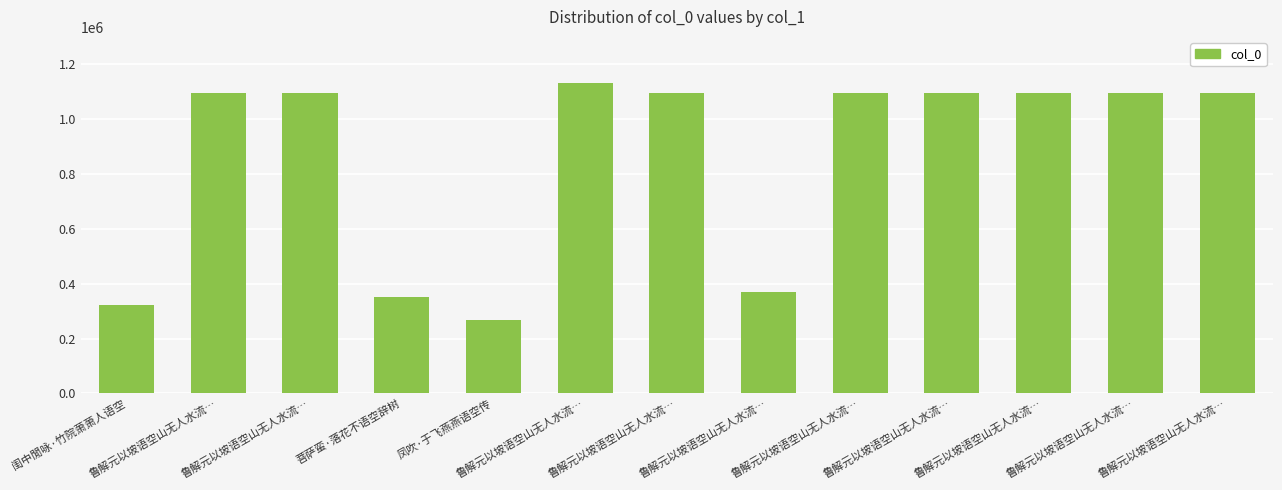

Are the bars horizontal?

No